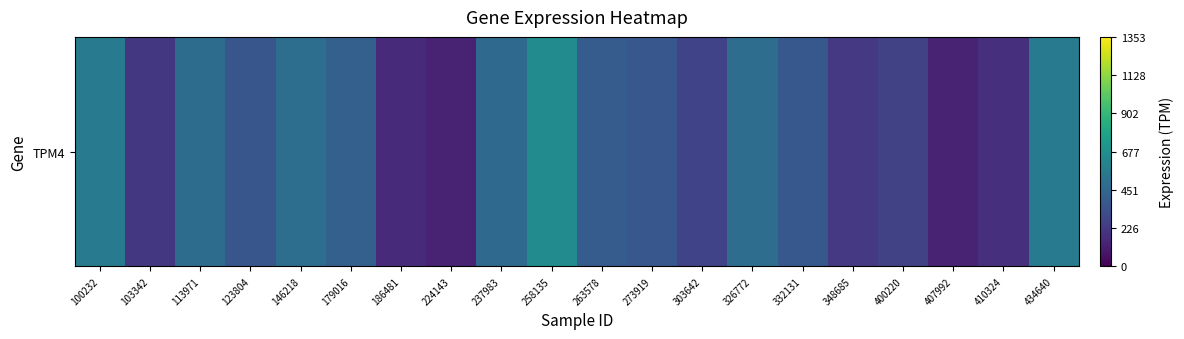

Is it true that the value at 434640 is 552.1?

True